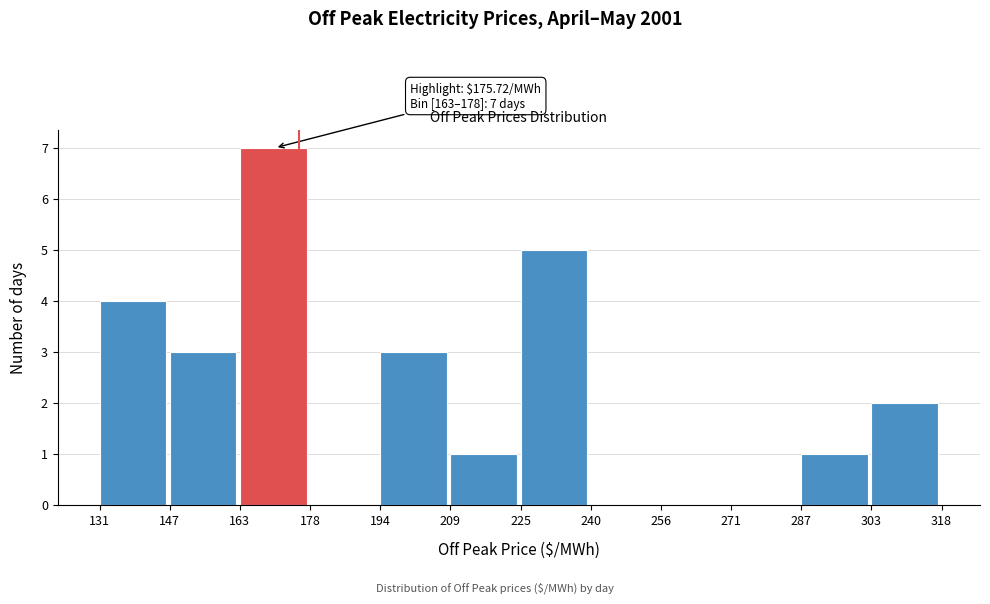

Over which range of the x-axis is the bar tallest?

163 to 178